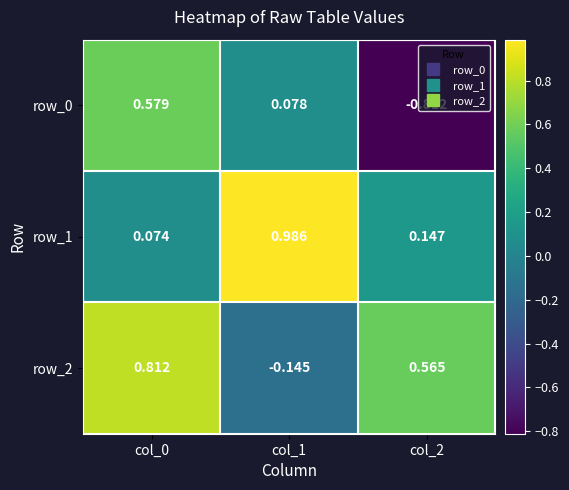

Is the value of row_1 at col_0 greater than the value of row_0 at col_2?

Yes